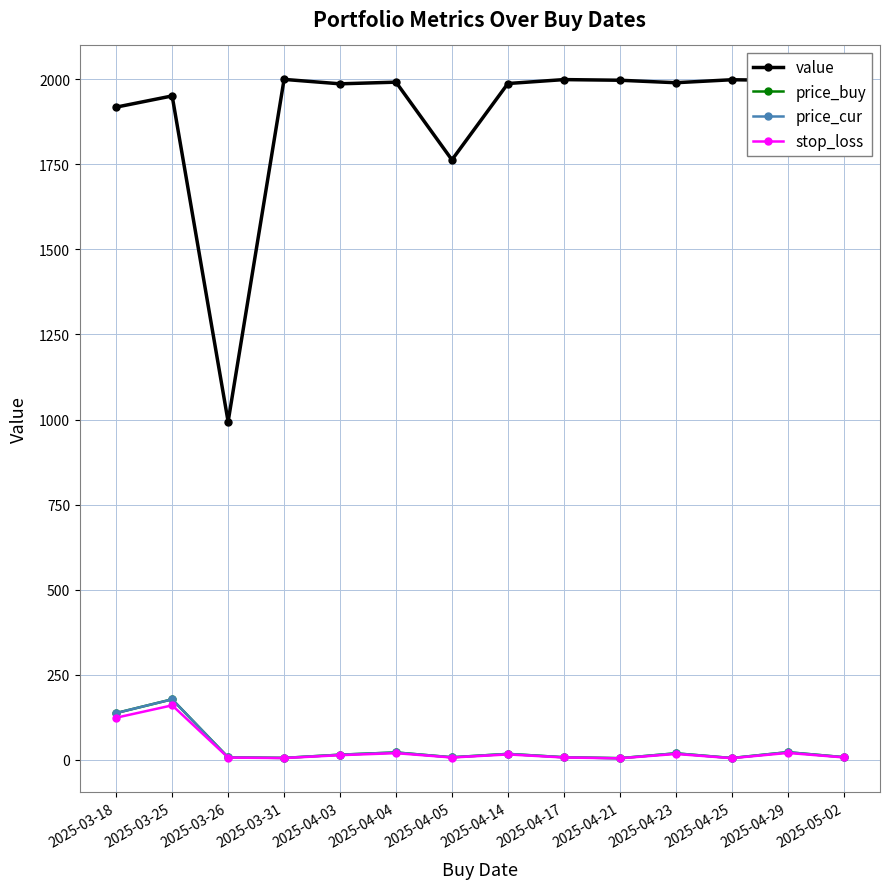

In price_buy, how many points are higher than both neighbors (excluding endpoints)?

5